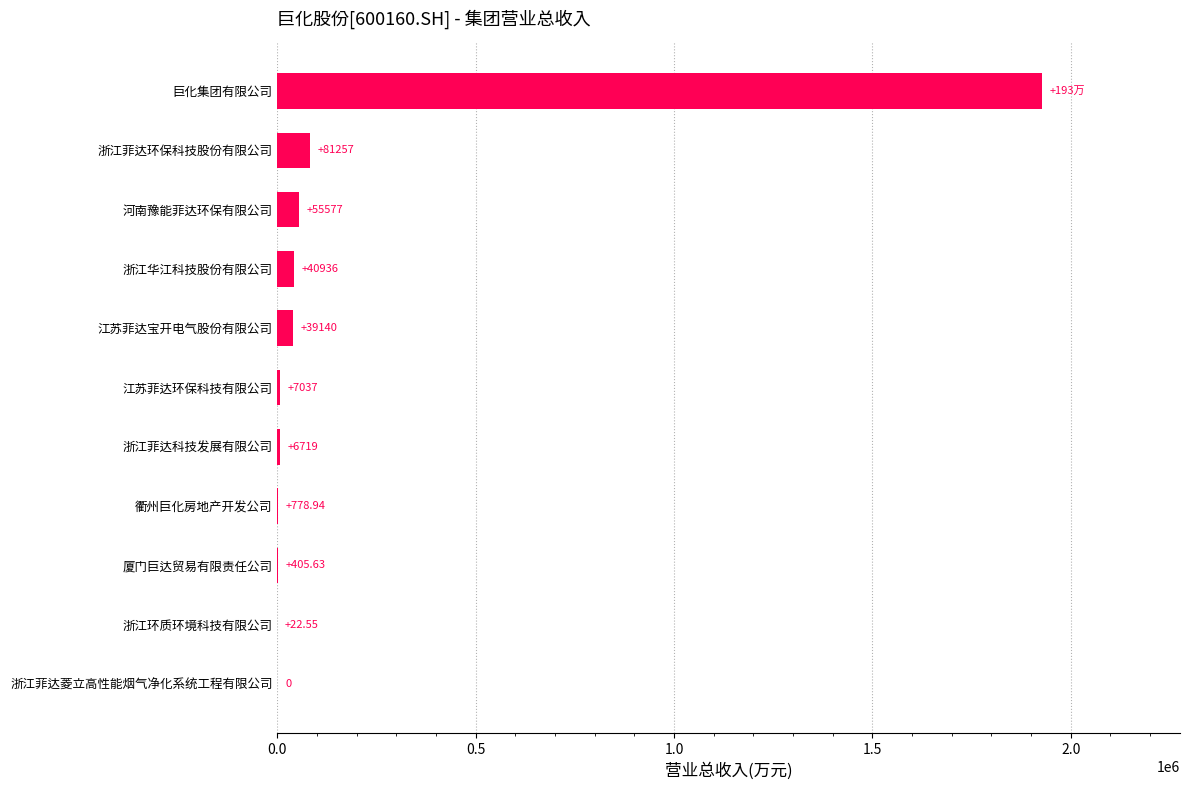

Where is the data nearest to the value 964186?

浙江菲达环保科技股份有限公司